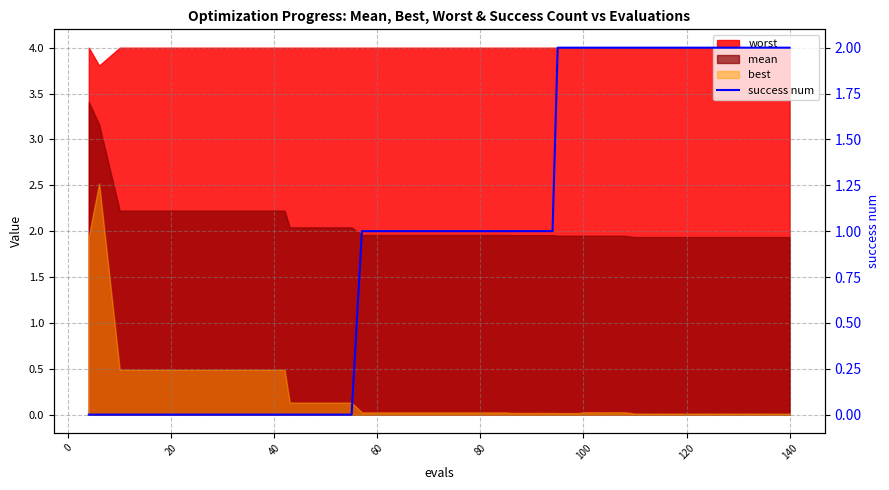

The chart shows a value of -1 at 140. True or false?

False